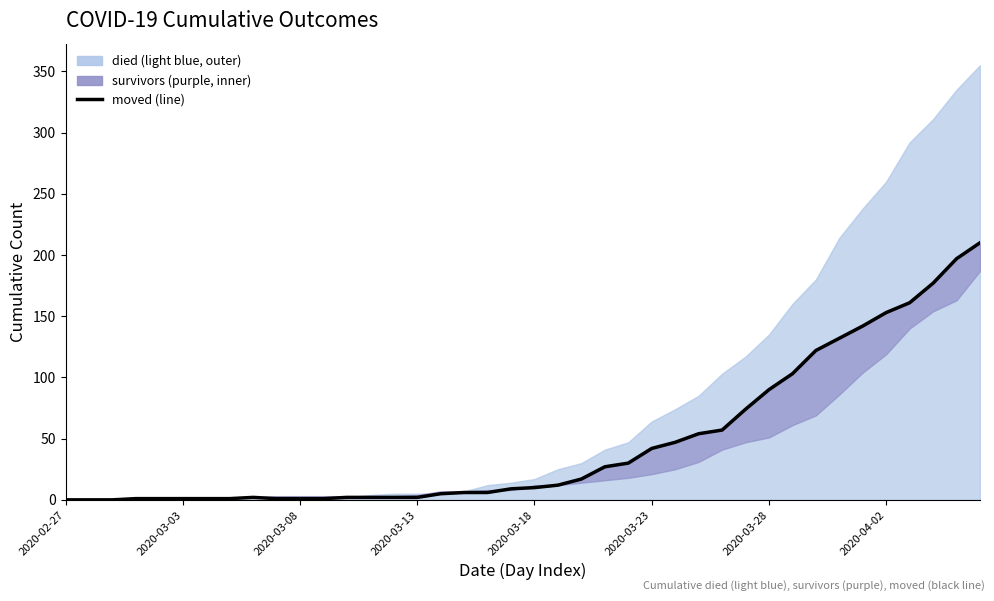

The value at 17 is 2. True or false?

False